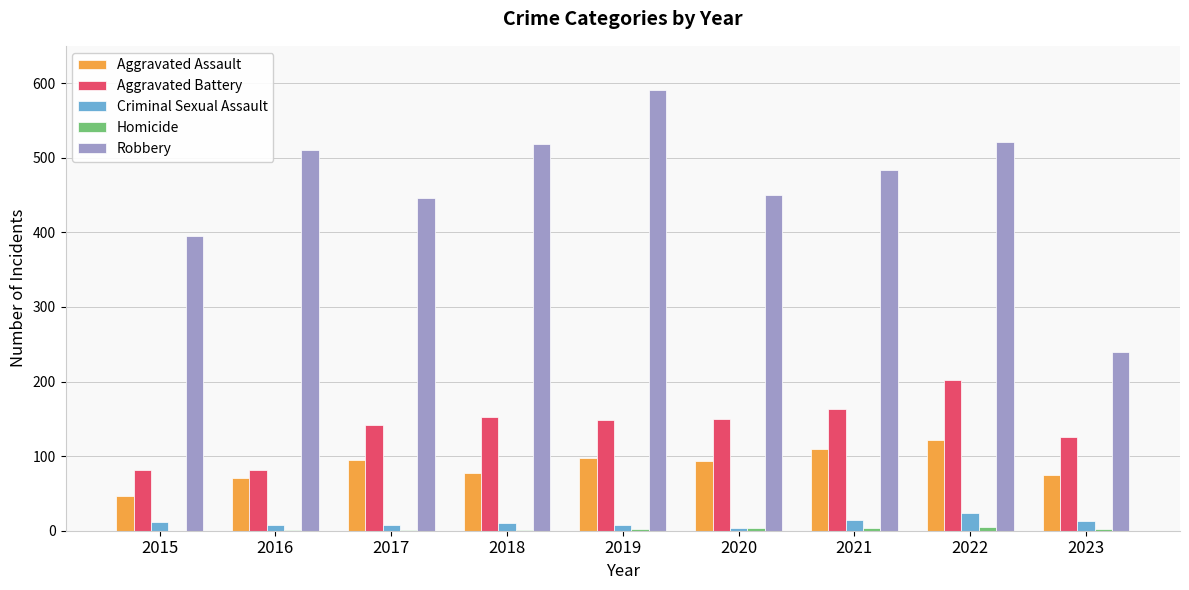

Which series has the largest total across all categories?

Robbery